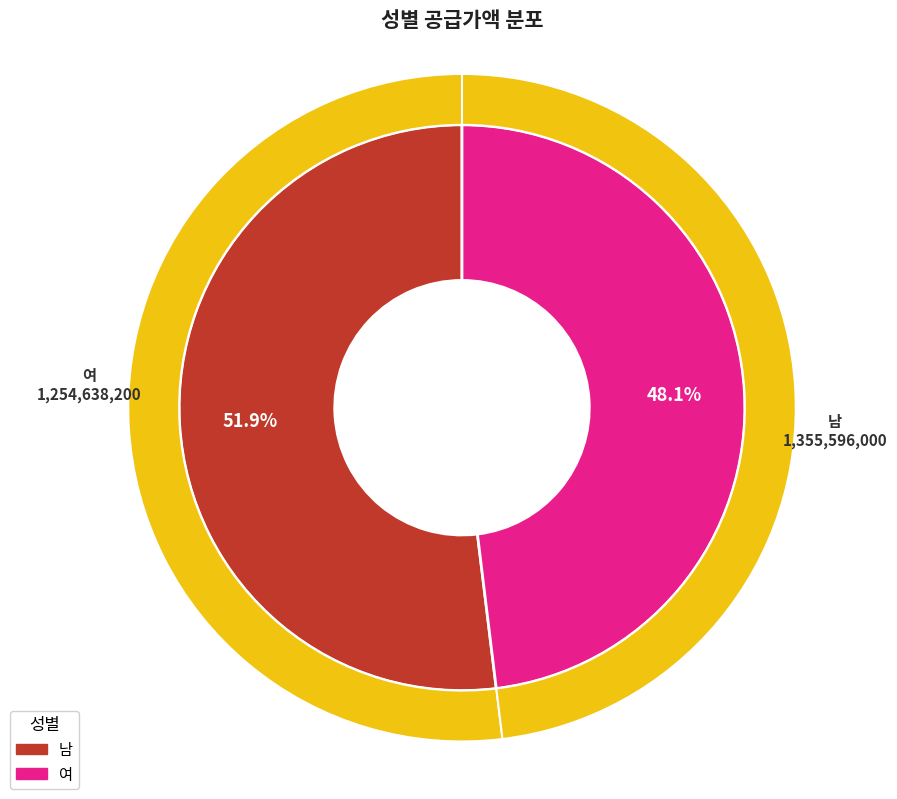

Which category accounts for the majority?

남